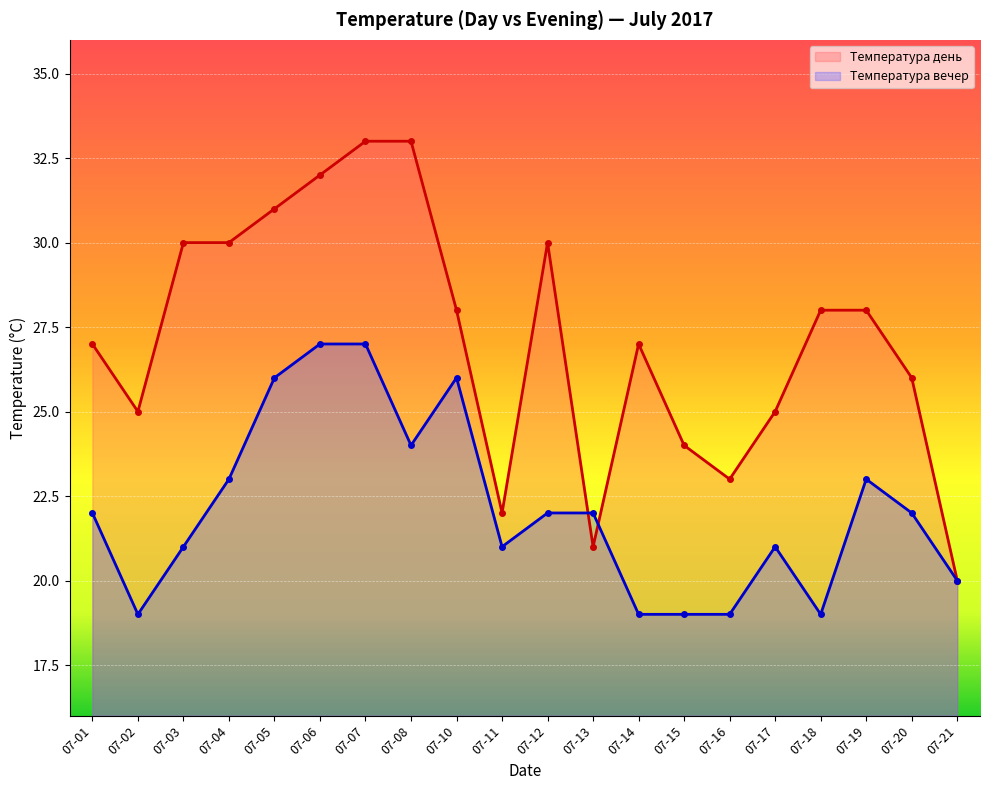

What is the minimum value shown in the chart?

19